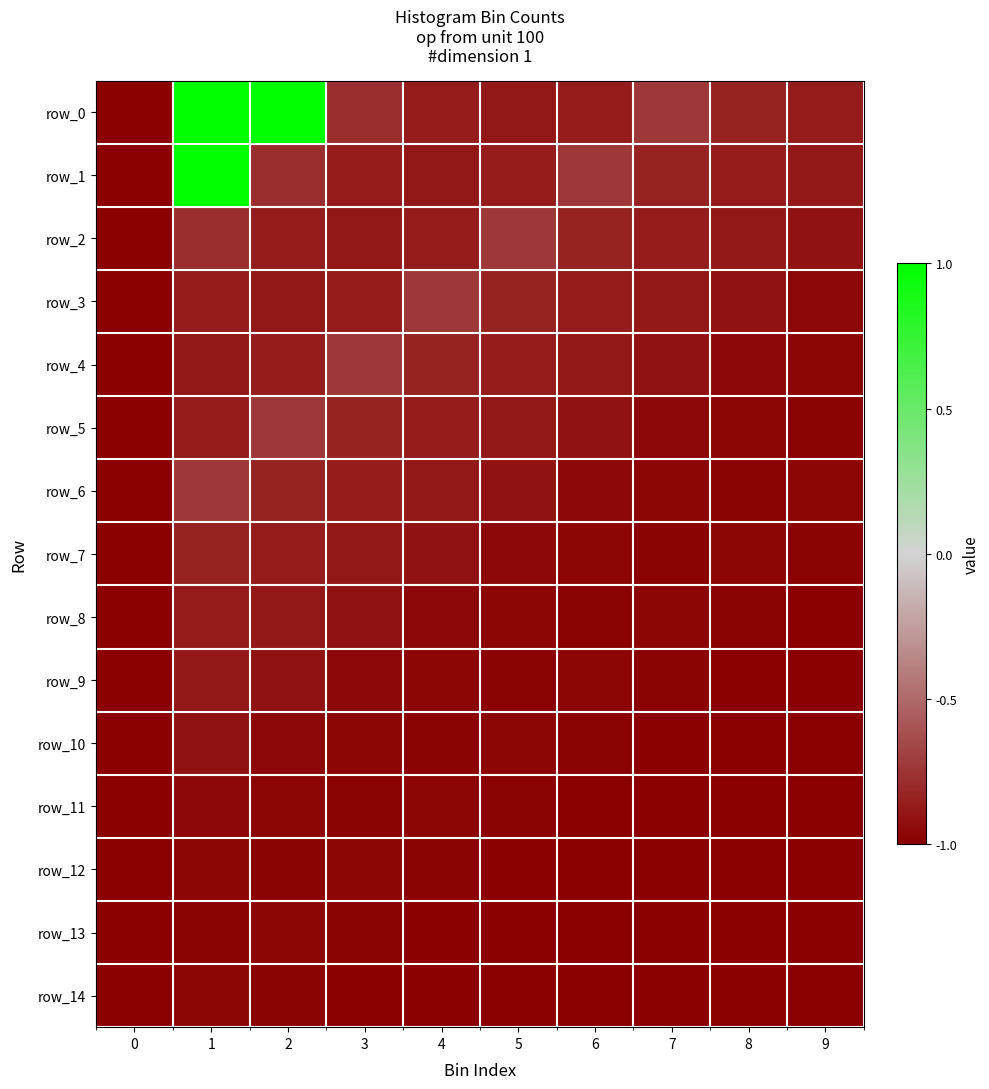

What is the sum of all row_4 values?

-8.9